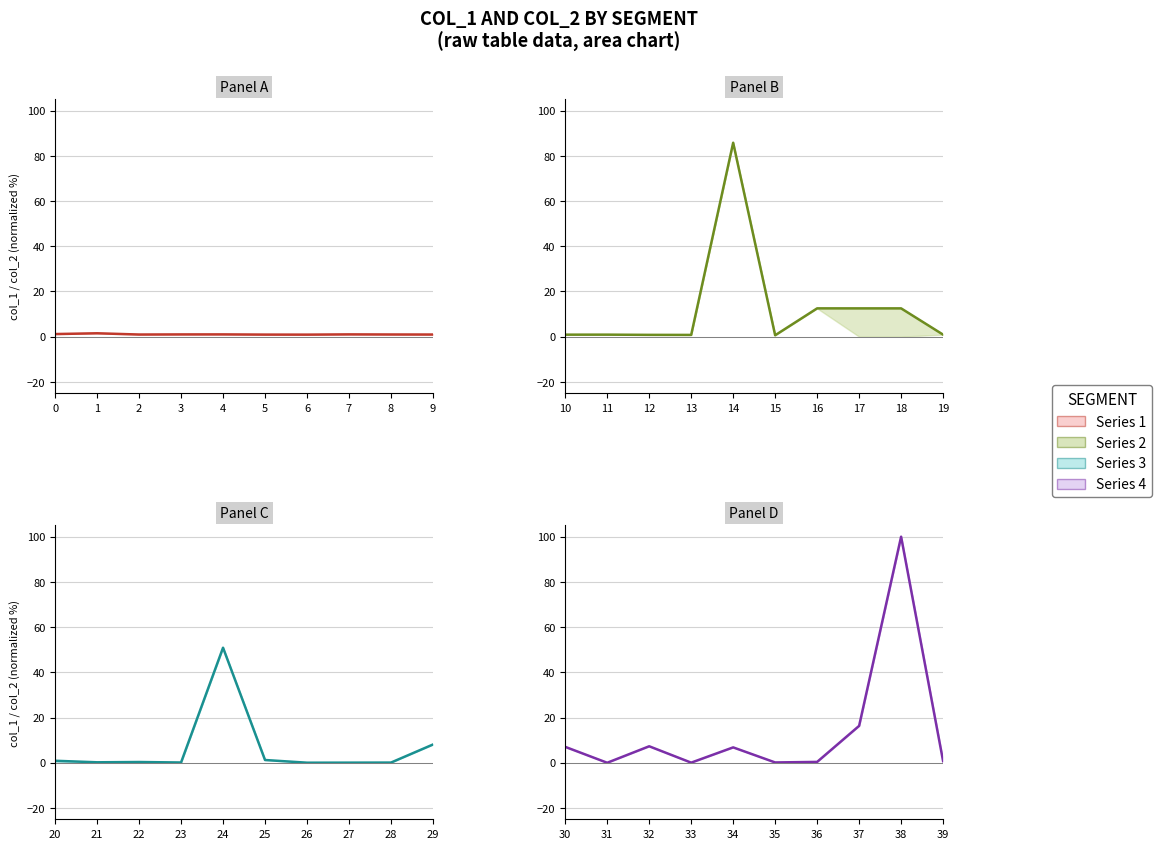

The value of Series 1 at 2 is 0.9. True or false?

True